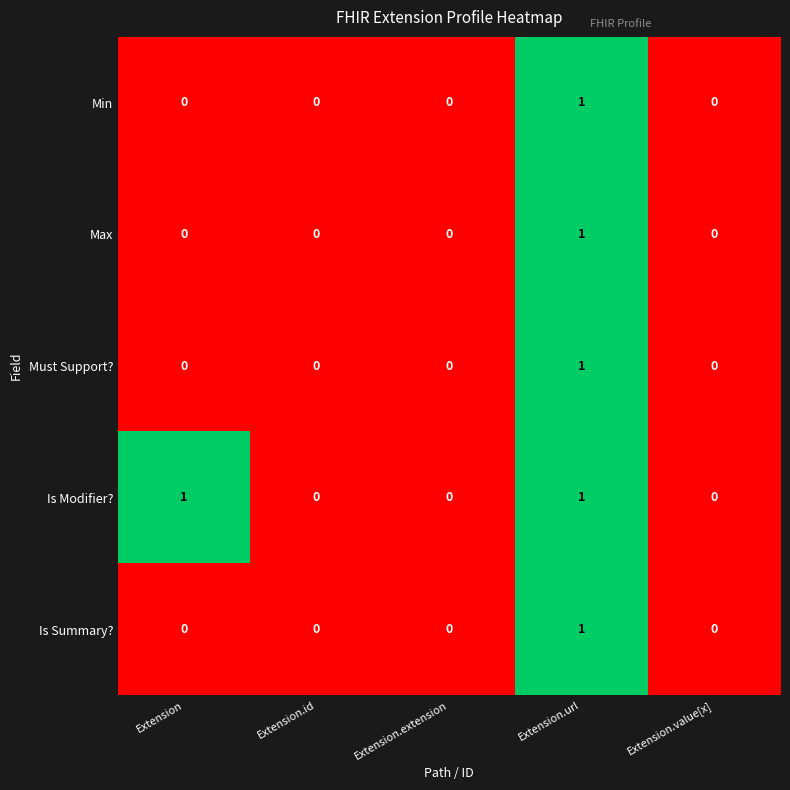

The value of Must Support? at Extension is 0. True or false?

True